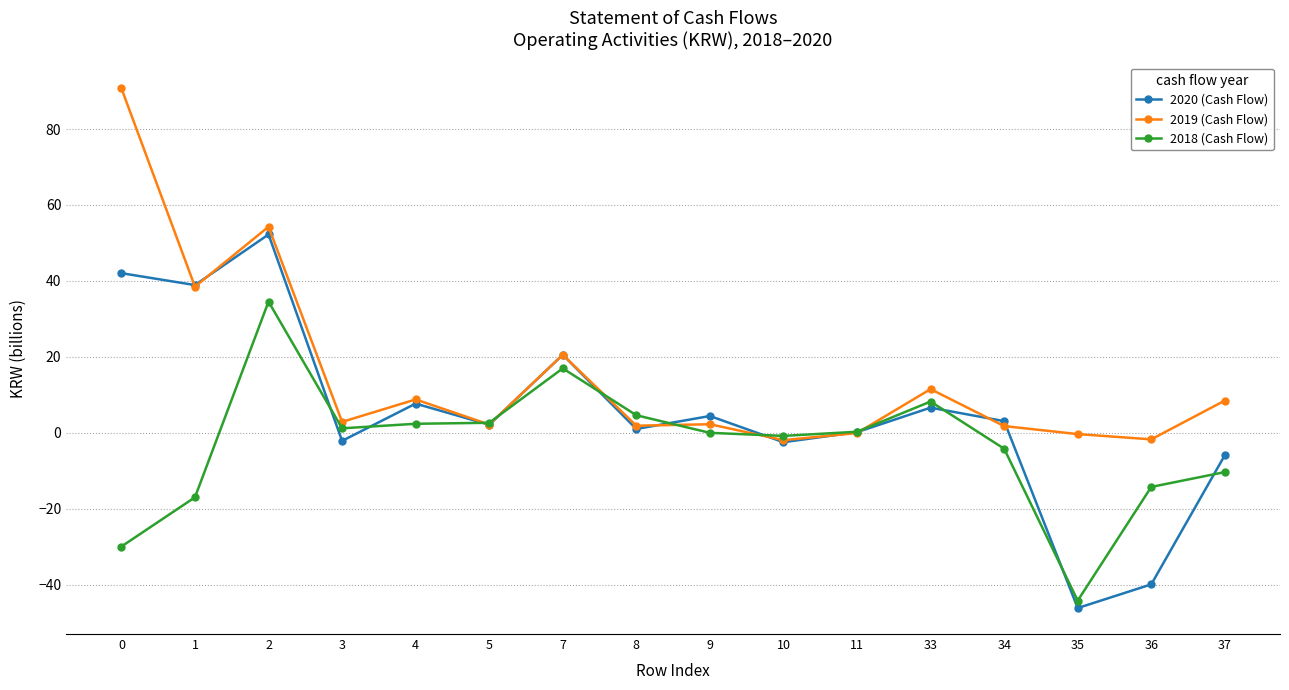

Rank the series by their average value, from lowest to highest.

2018 (Cash Flow), 2020 (Cash Flow), 2019 (Cash Flow)